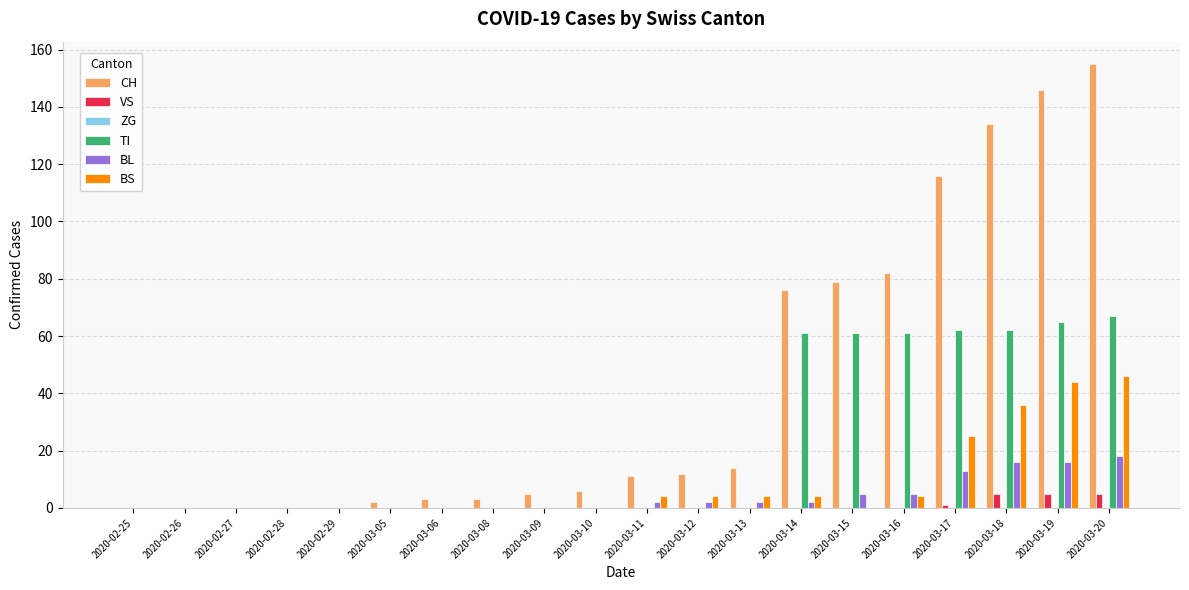

What is the sum of the BL values at 2020-02-29 and 2020-03-18?

16